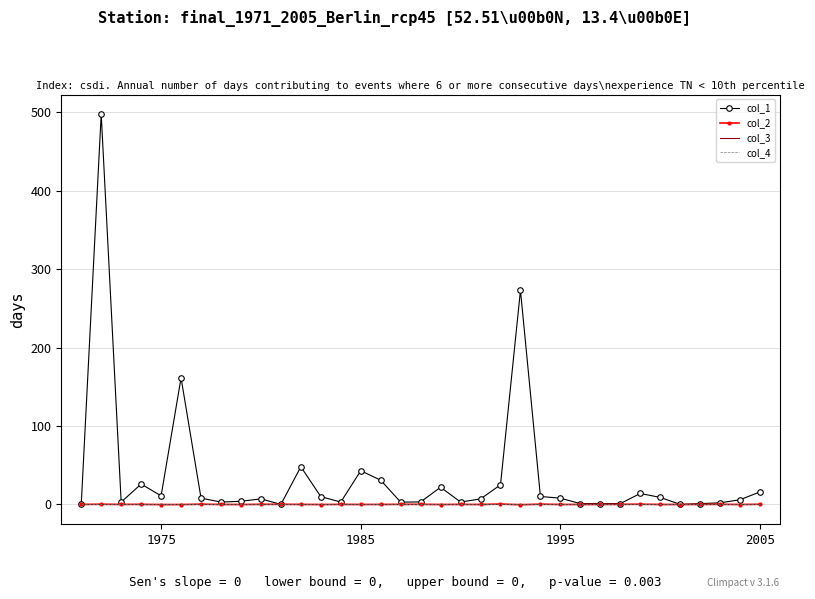

Which series has the widest spread of values?

col_1